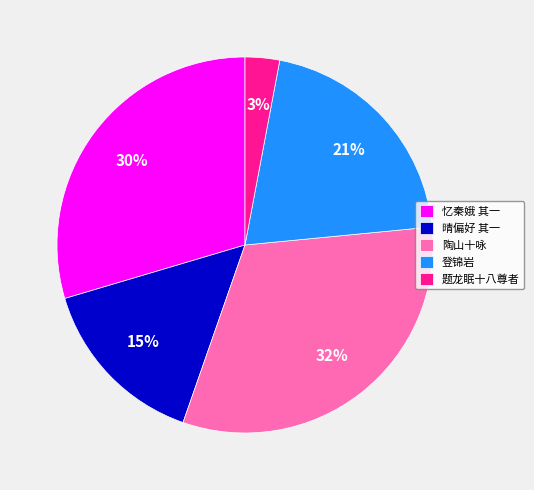

Does any single category account for the majority?

No